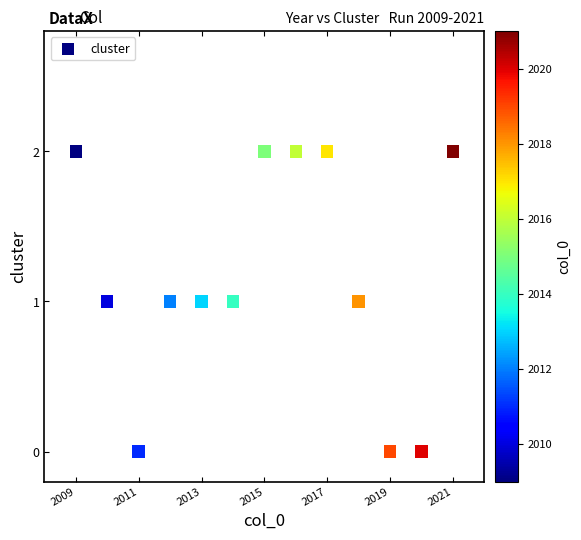

What is the range of X values (max minus min)?

12